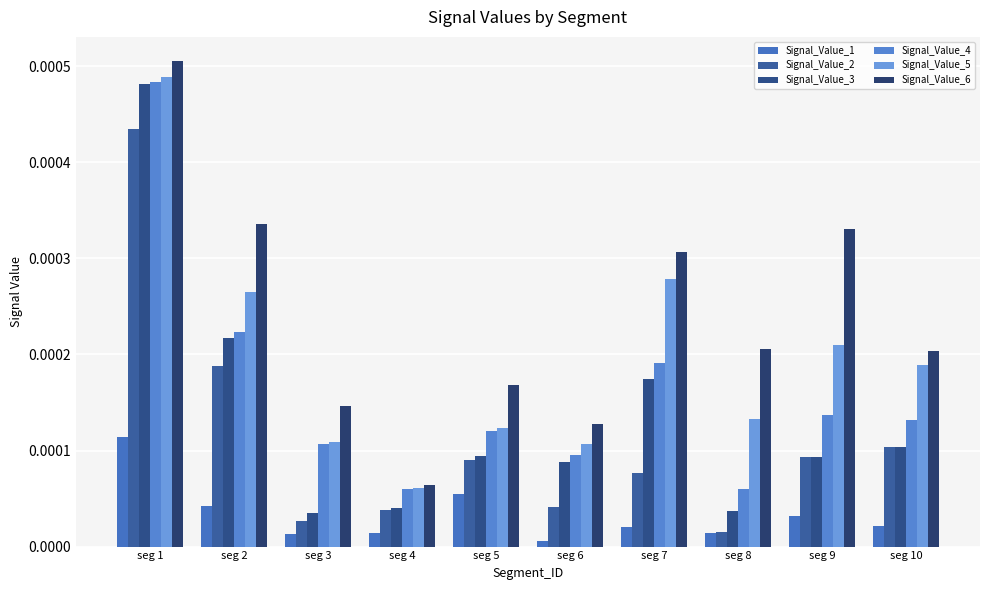

Are the bars grouped side by side (vs. stacked)?

Yes